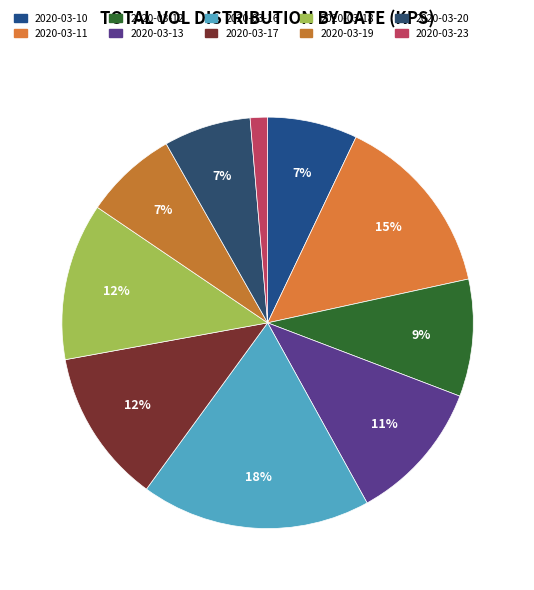

How many slices are in this pie chart?

10